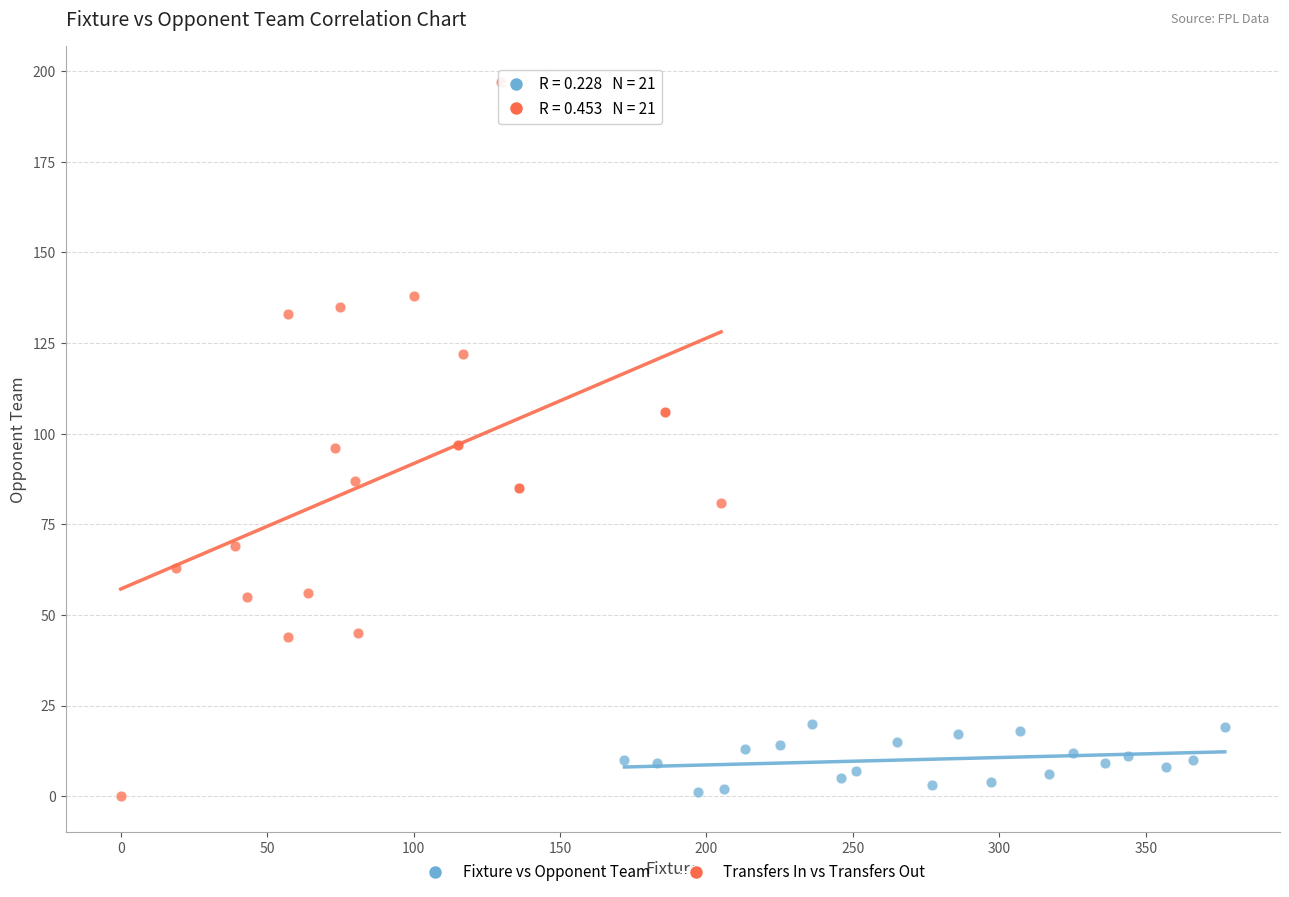

Which series contains the highest Y value?

Transfers In vs Transfers Out